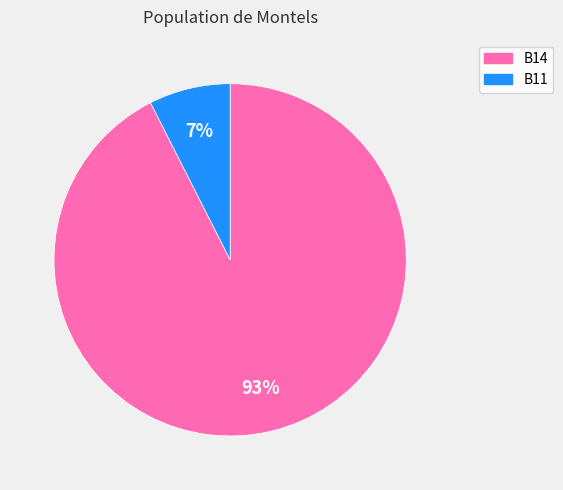

To the nearest percent, what is the average slice percentage?

50%